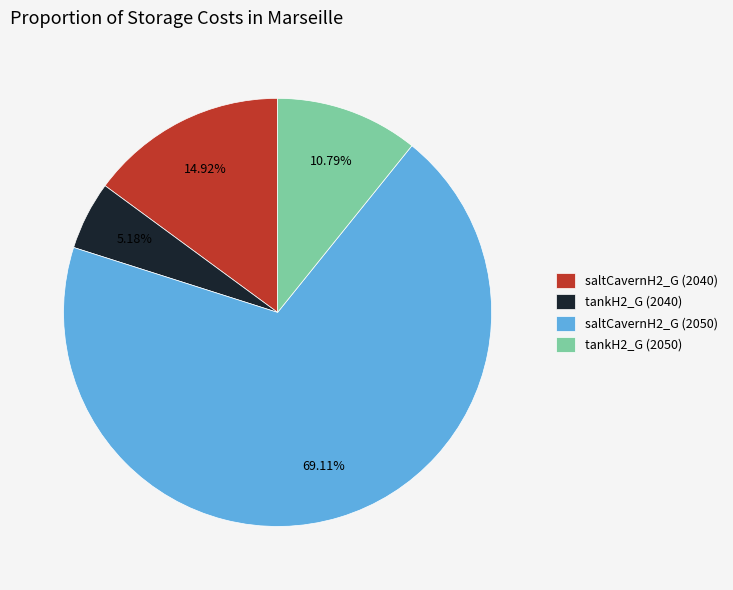

Approximately how many times larger is the value at saltCavernH2_G (2040) compared to tankH2_G (2040)?

2.9